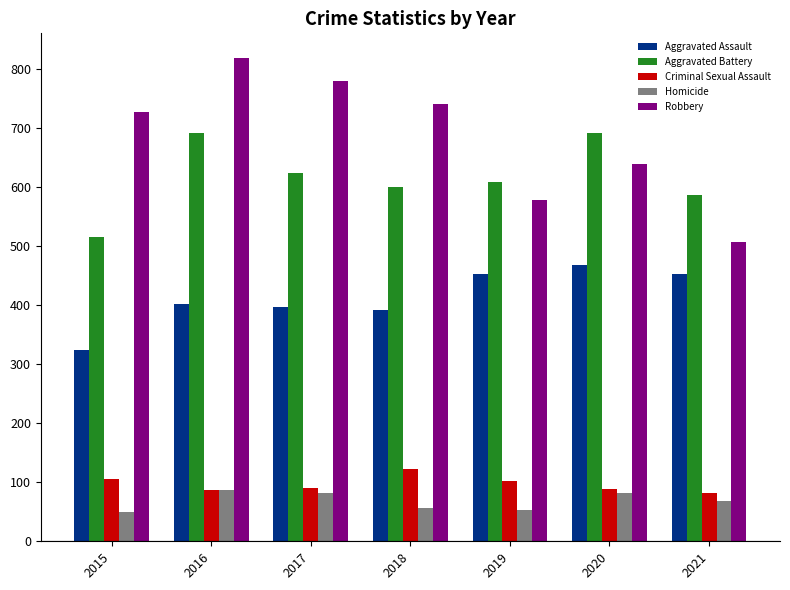

Which series has the widest spread of values?

Robbery